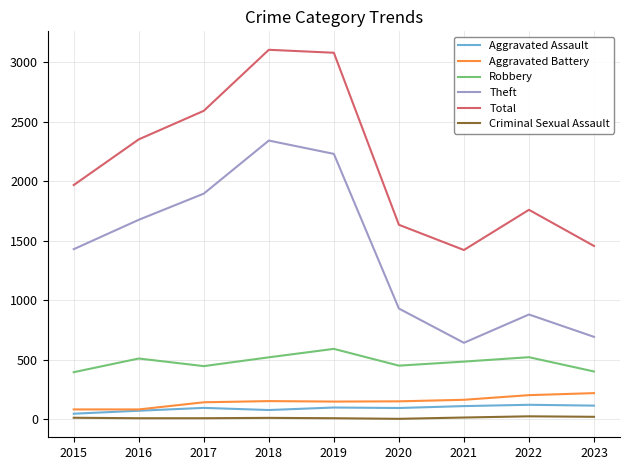

True or false: Criminal Sexual Assault and Aggravated Battery cross at least once.

False